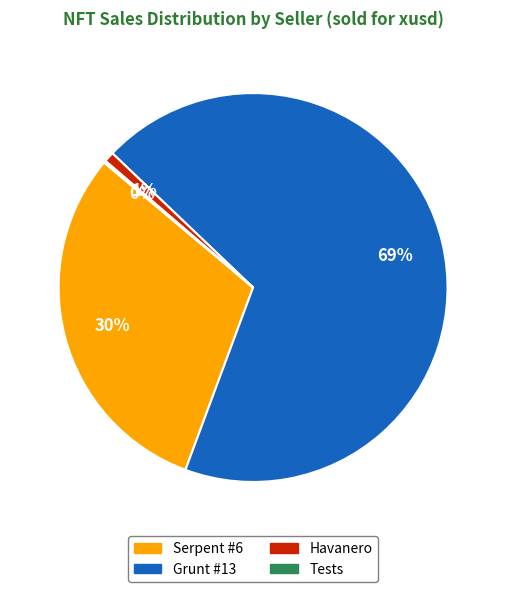

Does any single category account for the majority?

Yes